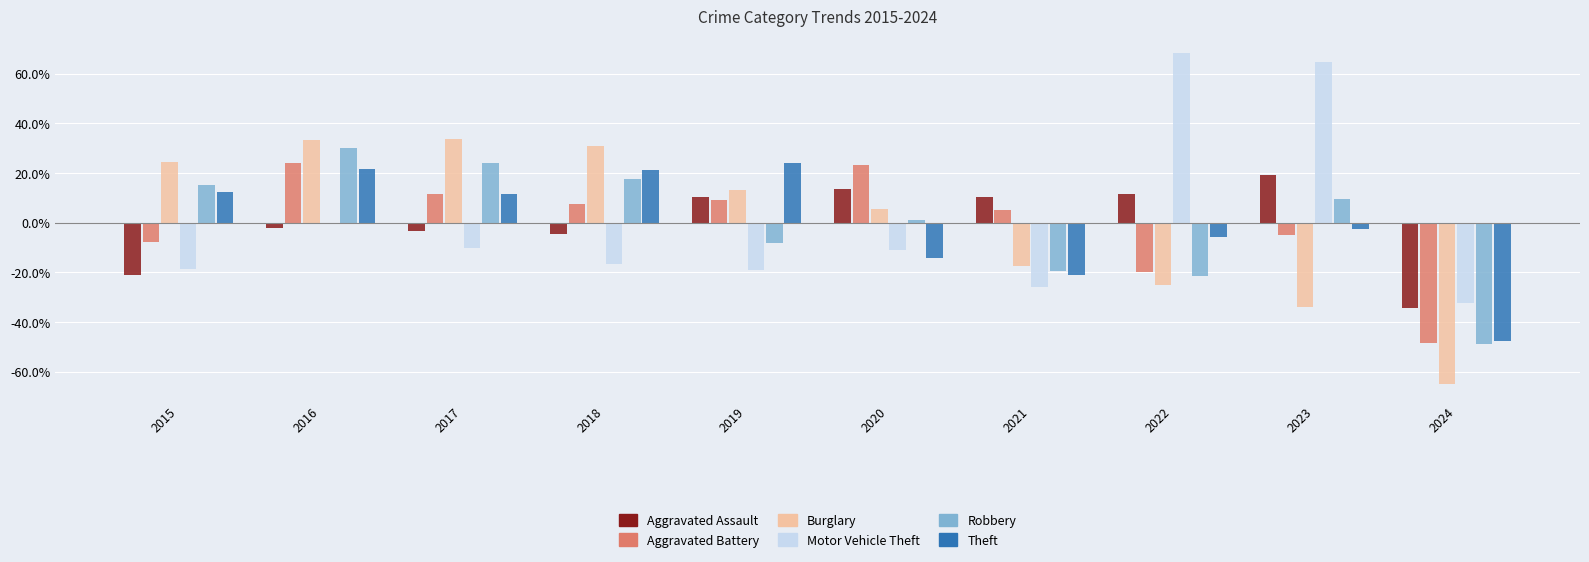

Which series has the largest range (max minus min)?

Motor Vehicle Theft